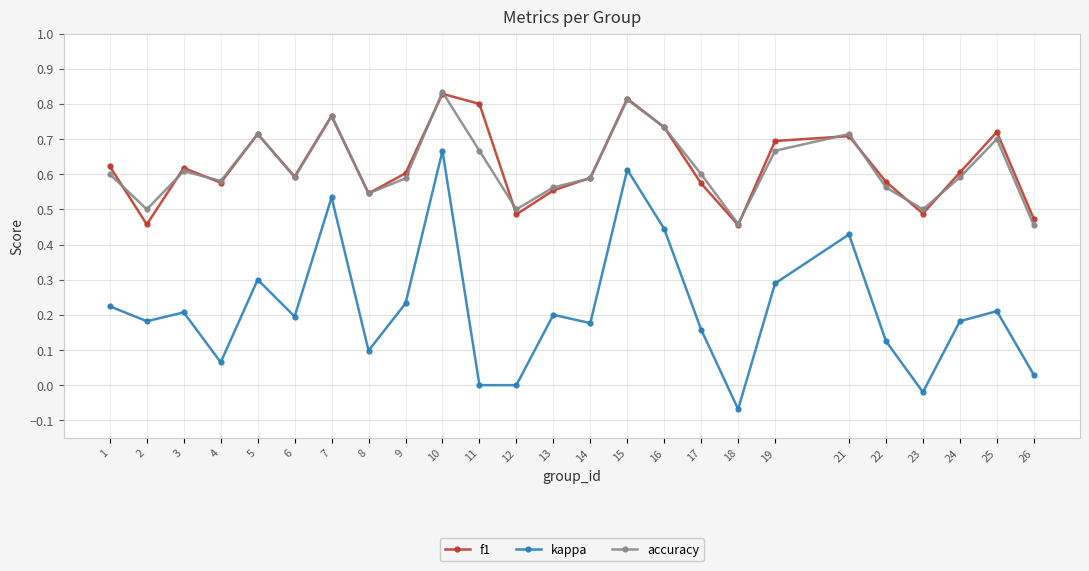

True or false: f1 and kappa cross at least once.

False